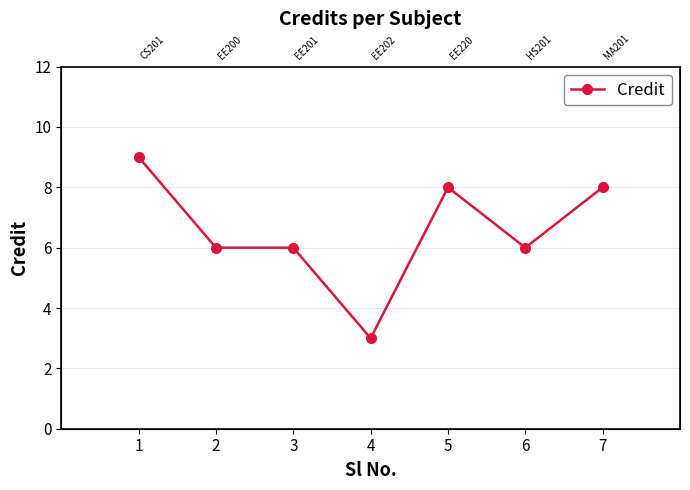

What is the ratio of the value at 7 to the value at 4?

2.7